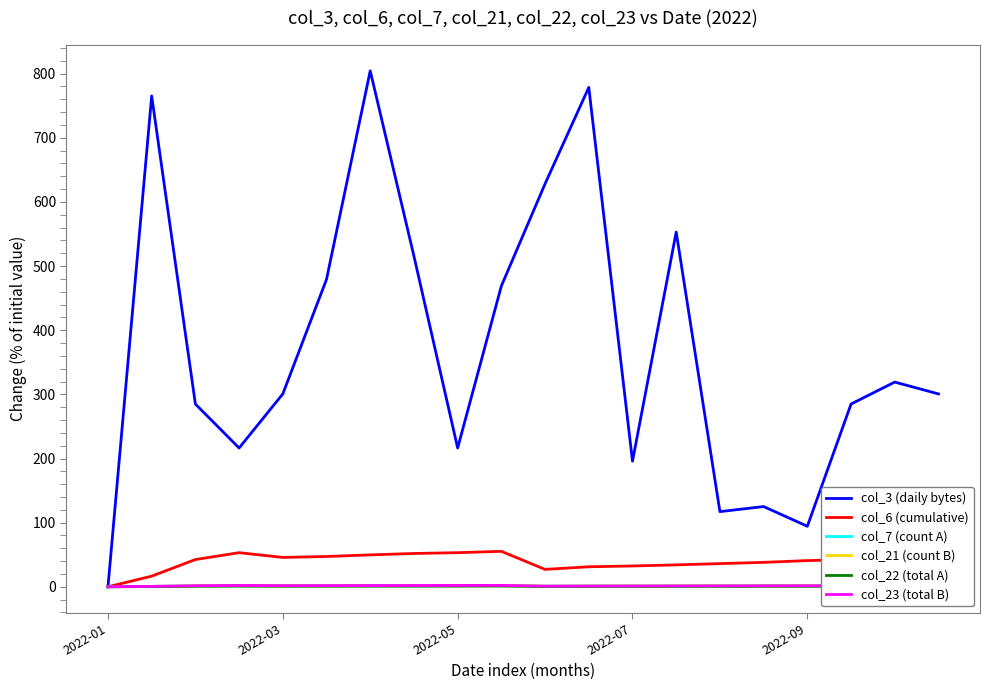

What is the greatest value displayed?

804.4